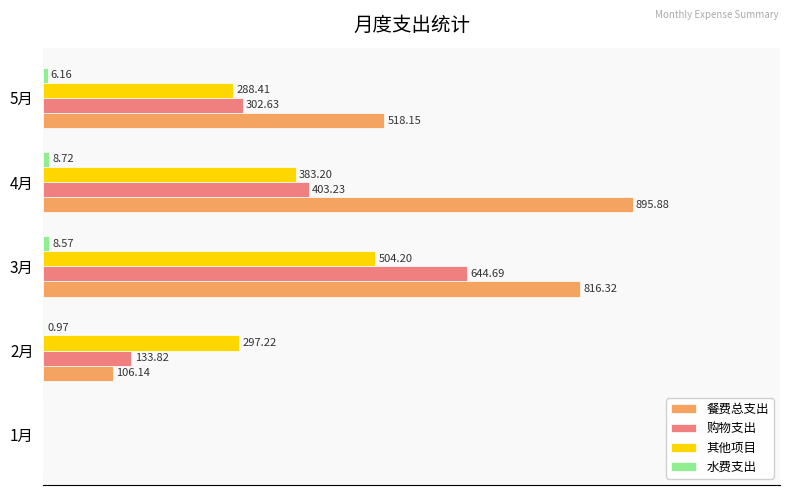

Which series changed the most between 1月 and 4月?

餐费总支出